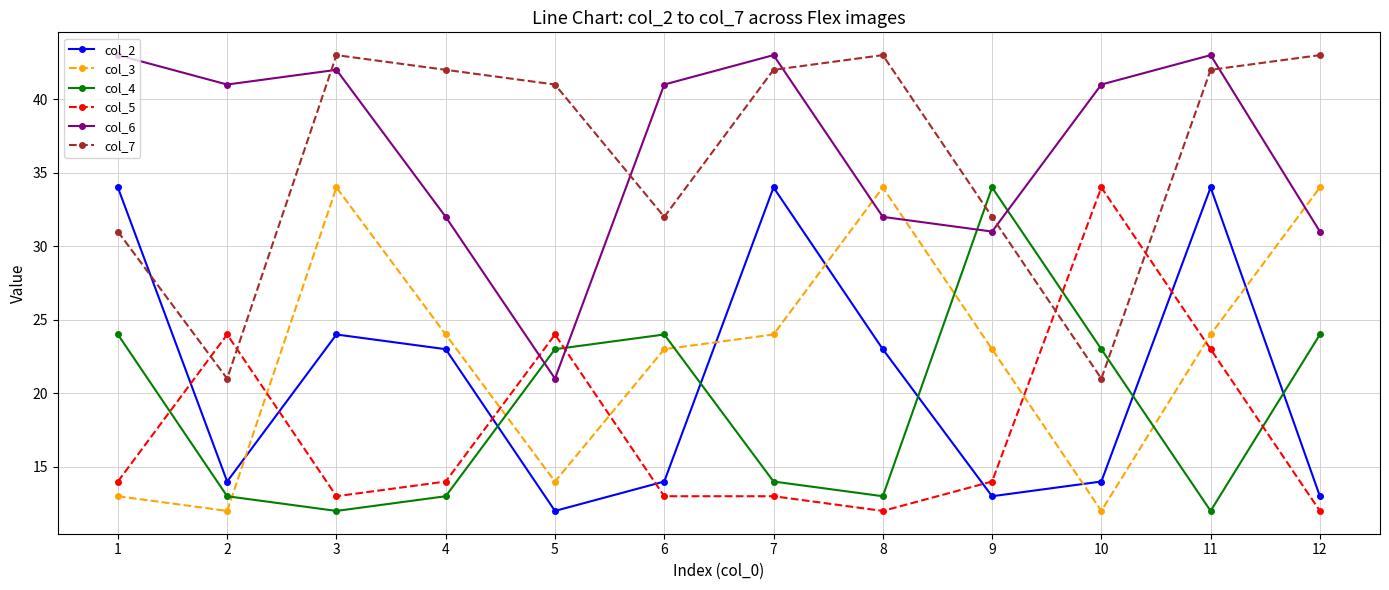

The value of col_2 at 11 is 54. True or false?

False